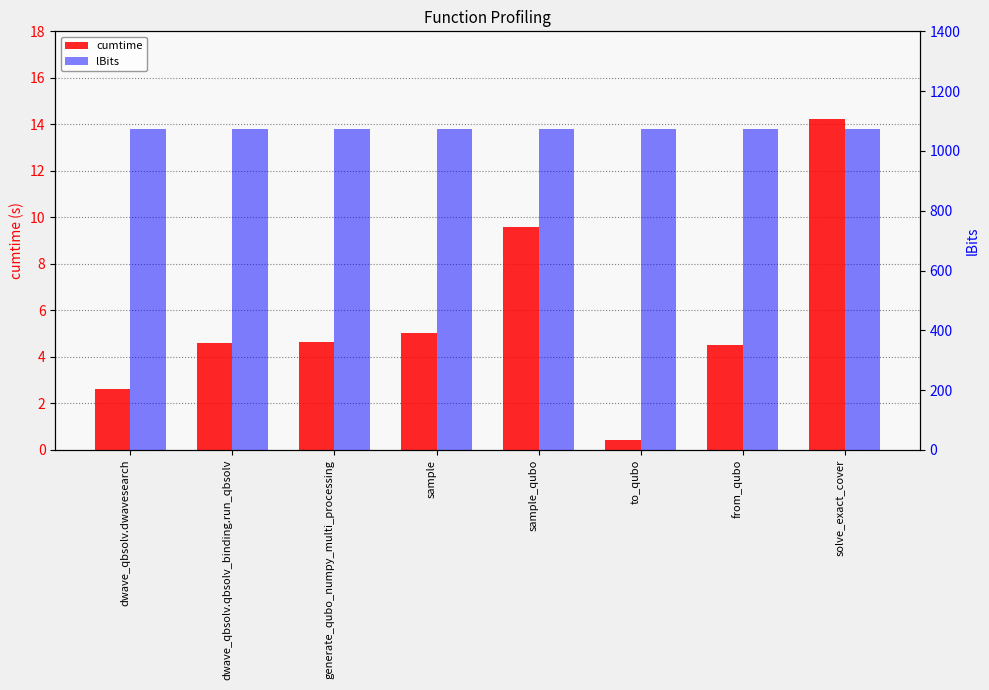

True or false: lBits has a value of 1075.0 at dwave_qbsolv.dwavesearch.

True